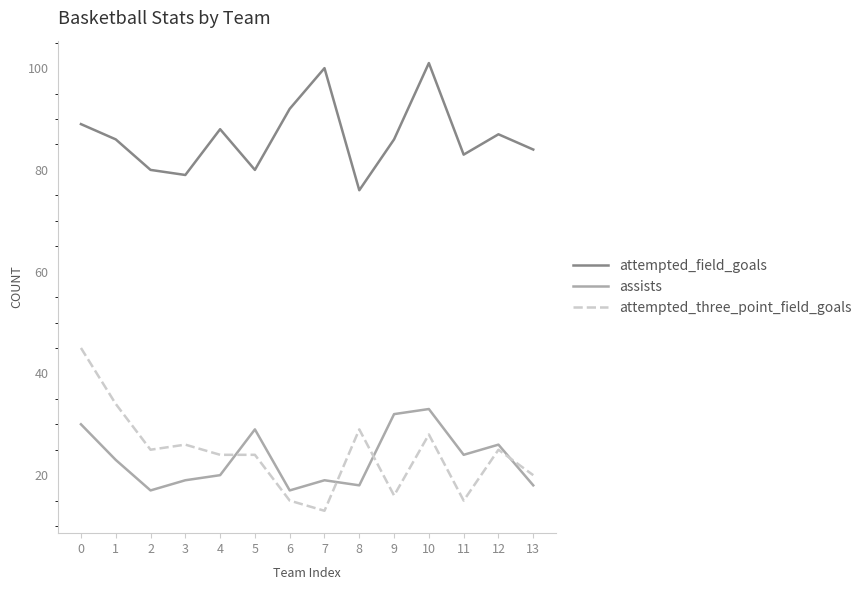

At how many categories does at least one series exceed 81?

10